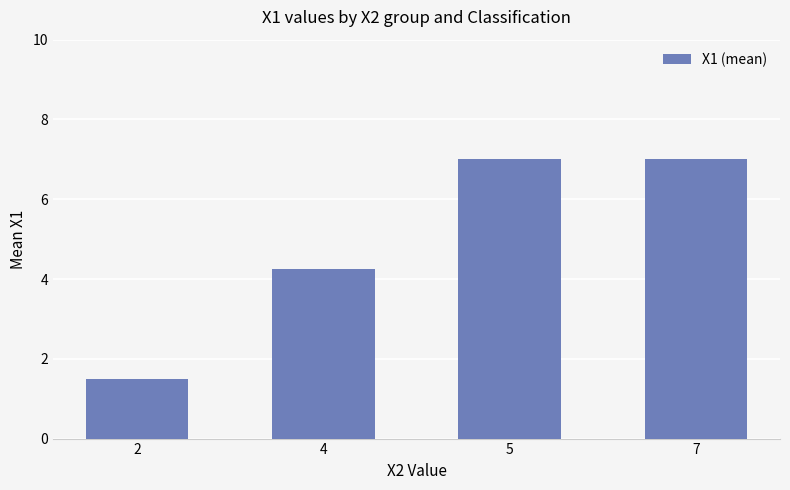

What is the greatest value displayed?

7.0